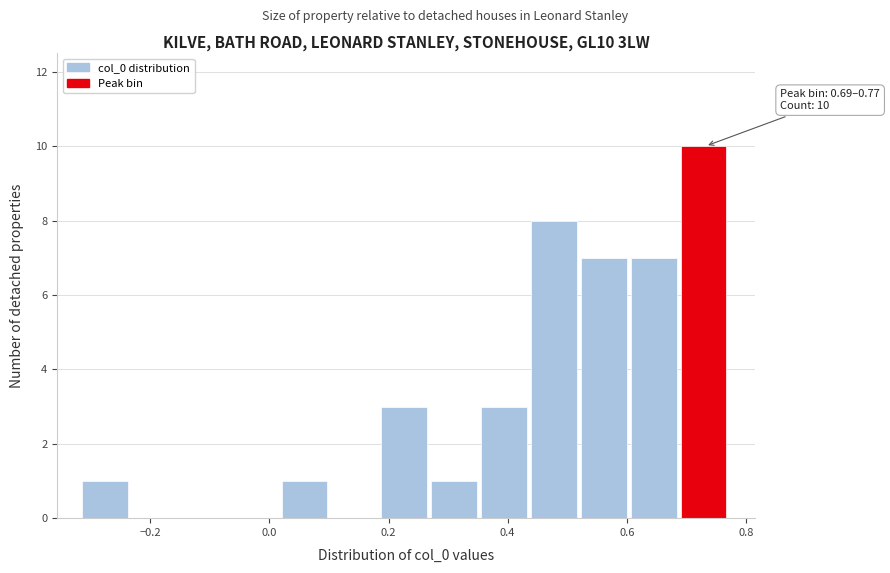

Which range on the x-axis has the tallest bar?

0.70 to 0.78